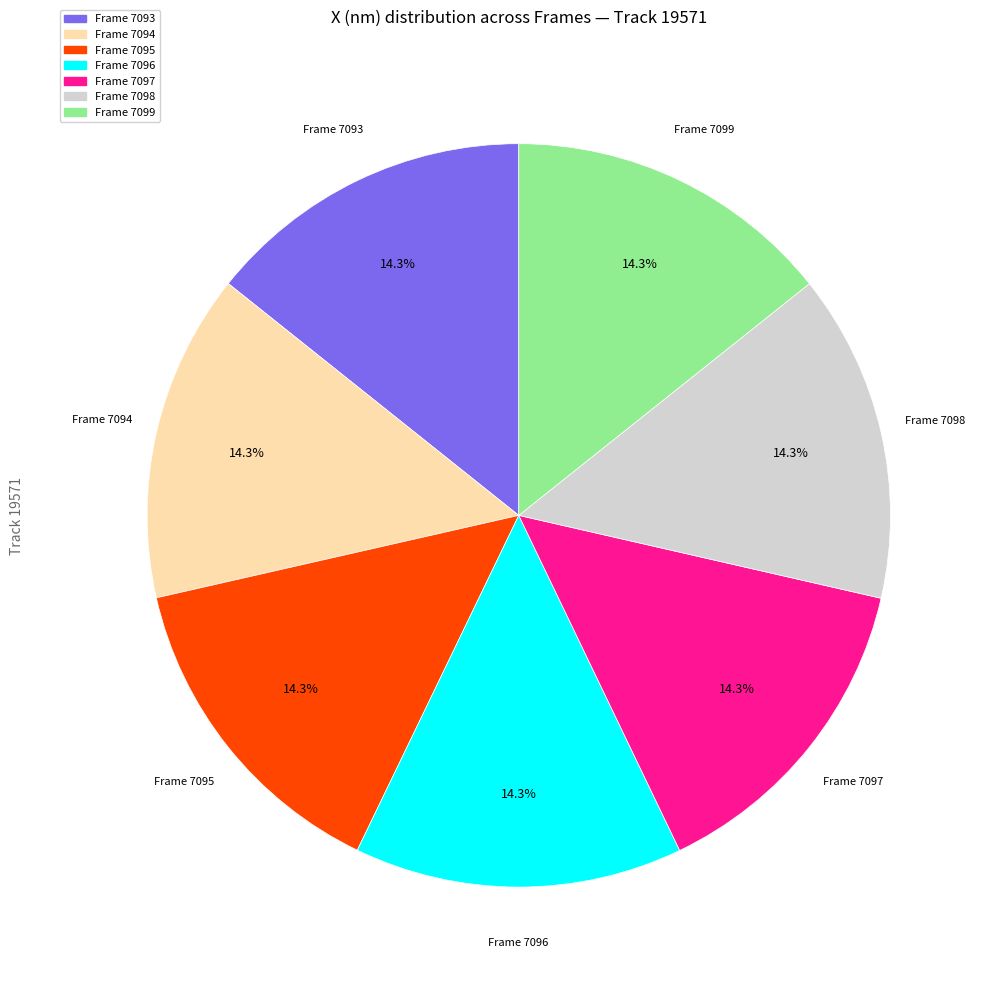

Does any single category account for the majority?

No